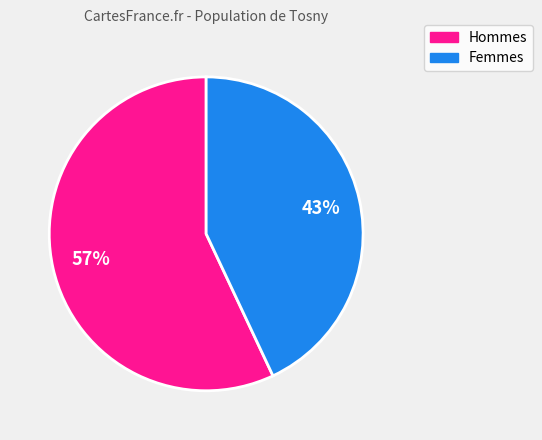

How many slices are in this pie chart?

2